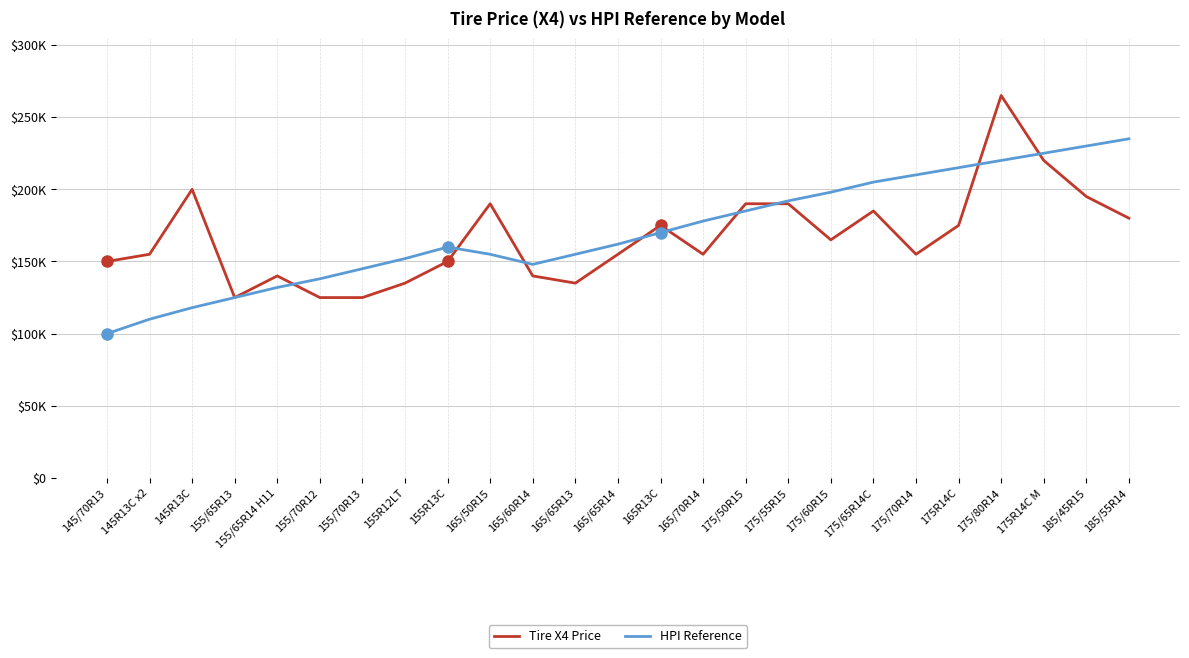

The value of Tire X4 Price at 175R14C M is 384413. True or false?

False